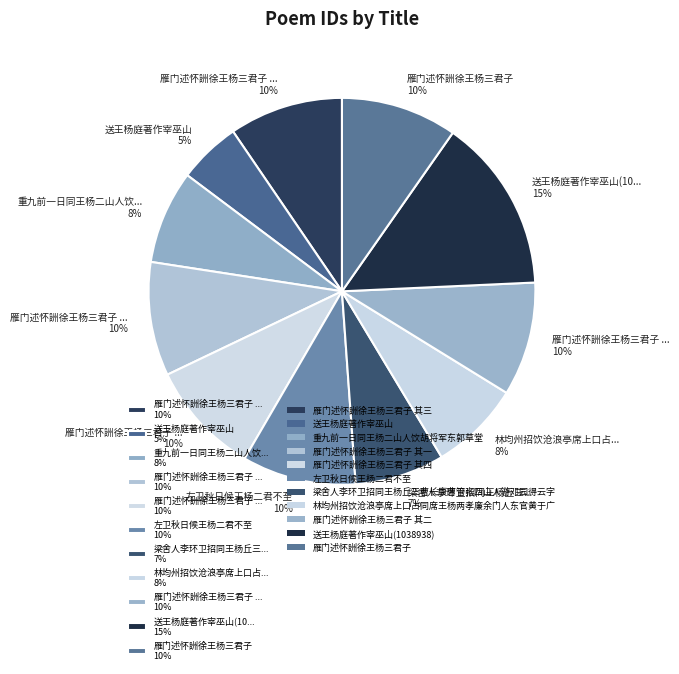

Count the number of slices in the pie.

11